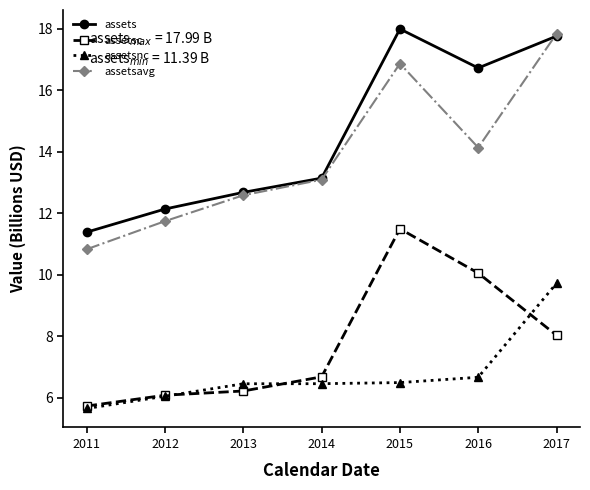

What is the difference between the maximum and second lowest values in the assetsnc series?

3.7